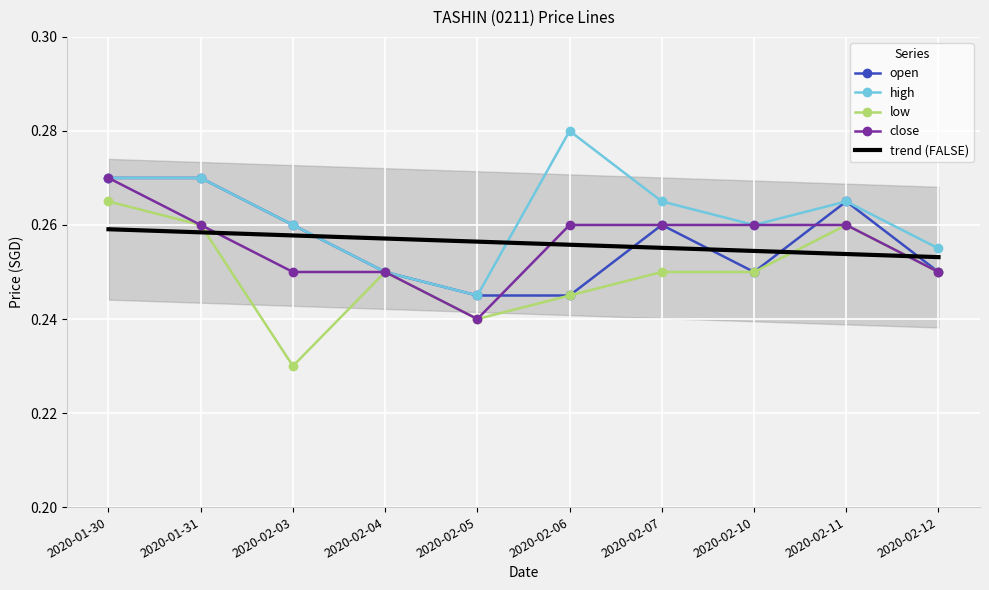

What are all the series names shown in the legend?

open, high, low, close, trend (FALSE)